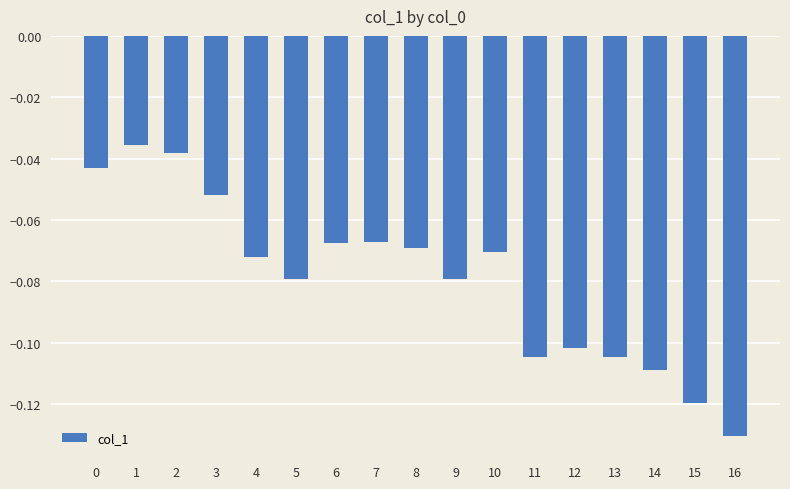

At which category does the chart reach its minimum across all series?

16